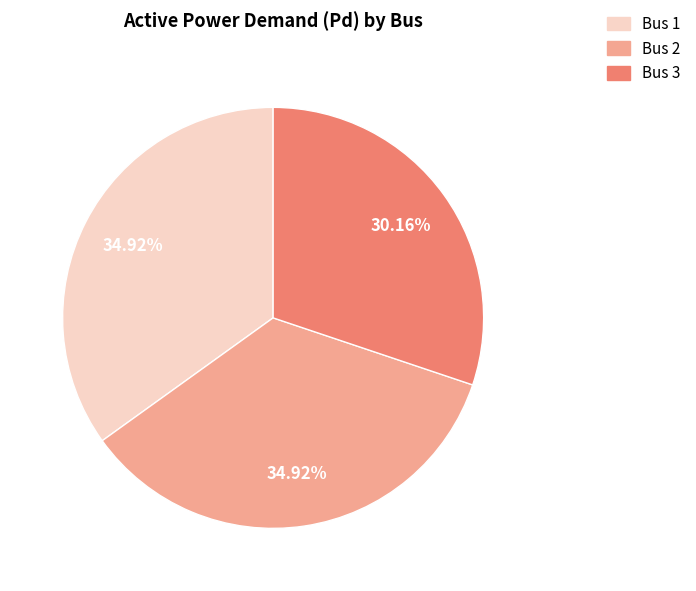

Combined, do Bus 2 and Bus 1 account for over 50%?

Yes